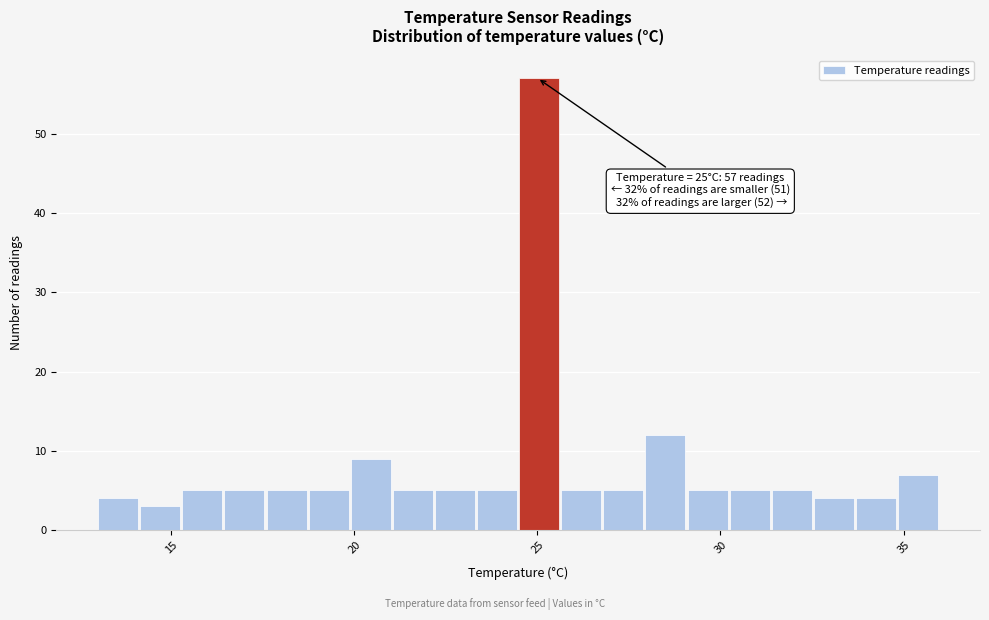

Around what value on the x-axis is the tallest bar? Give the approximate position of its centre, as read against the axis.

25.0